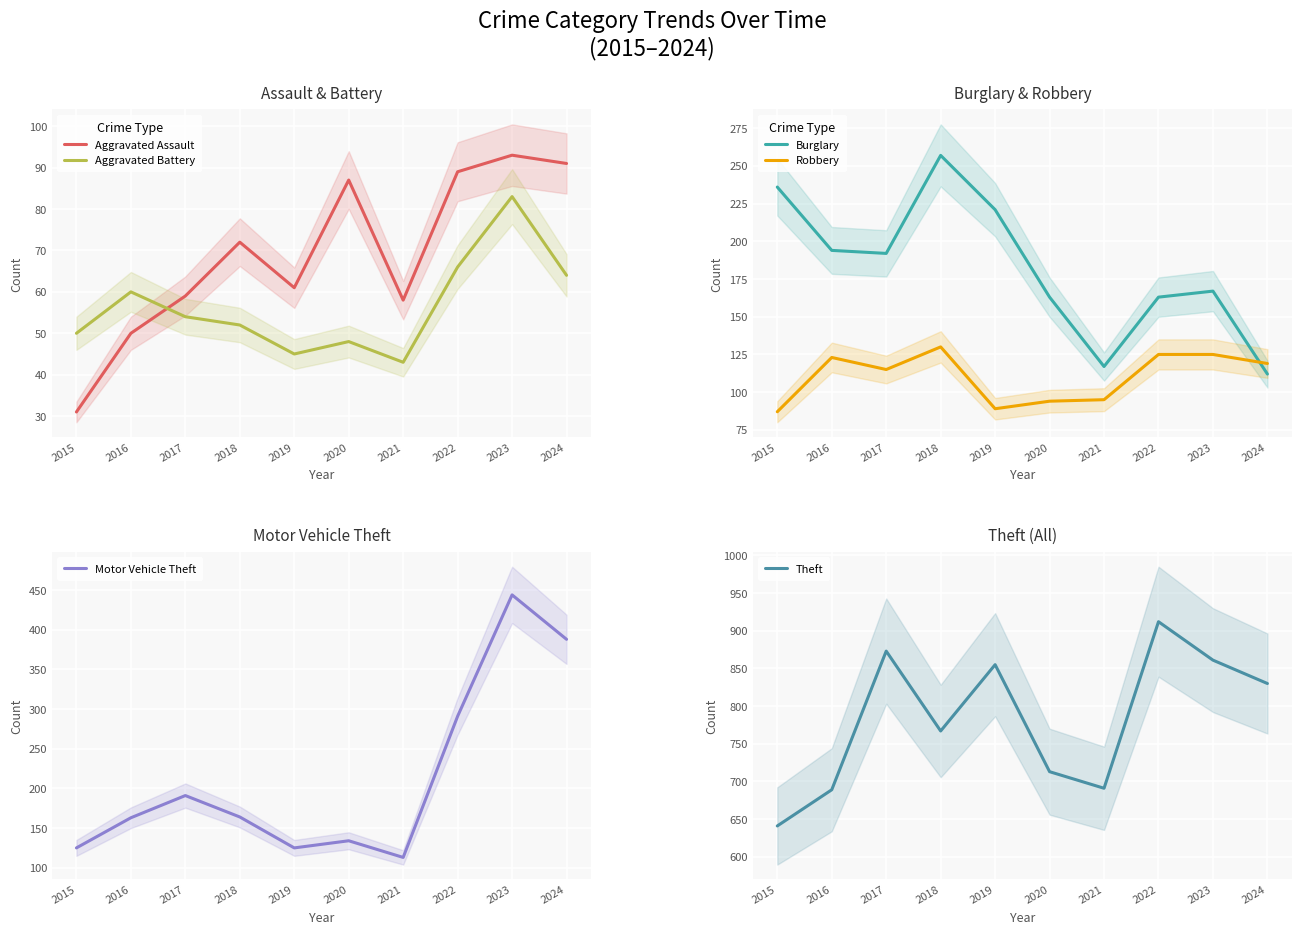

Reading left to right, extract all data points from this chart.

Aggravated Assault: 2015=31	2016=50	2017=59	2018=72	2019=61	2020=87	2021=58	2022=89	2023=93	2024=91
Aggravated Battery: 2015=50	2016=60	2017=54	2018=52	2019=45	2020=48	2021=43	2022=66	2023=83	2024=64
Burglary: 2015=236	2016=194	2017=192	2018=257	2019=221	2020=163	2021=117	2022=163	2023=167	2024=112
Robbery: 2015=87	2016=123	2017=115	2018=130	2019=89	2020=94	2021=95	2022=125	2023=125	2024=119
Motor Vehicle Theft: 2015=125	2016=163	2017=191	2018=164	2019=125	2020=134	2021=113	2022=291	2023=444	2024=388
Theft: 2015=641	2016=689	2017=873	2018=767	2019=855	2020=713	2021=691	2022=912	2023=861	2024=830